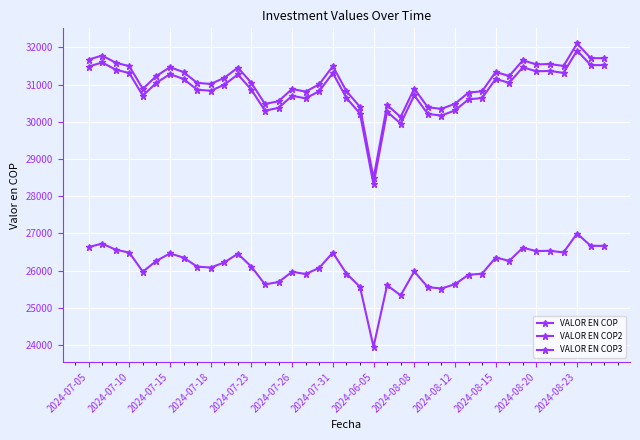

True or false: VALOR EN COP2 and VALOR EN COP3 intersect in this chart.

False